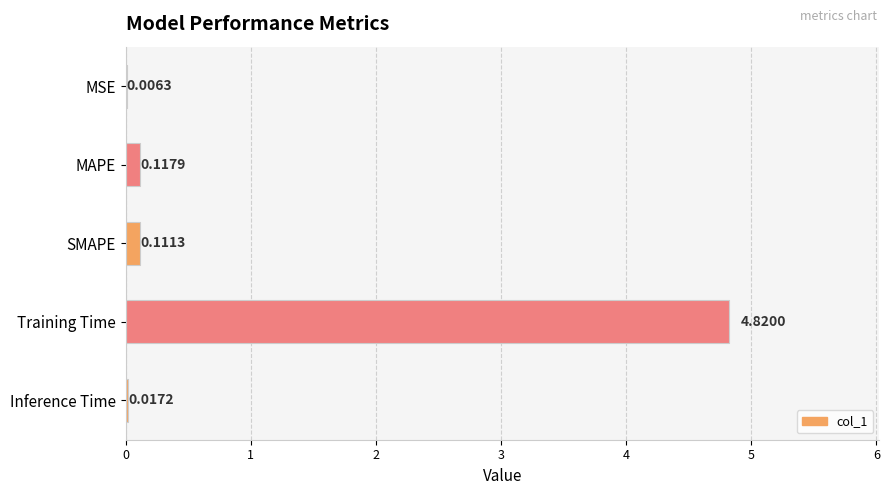

At which label is the value closest to 2?

MAPE